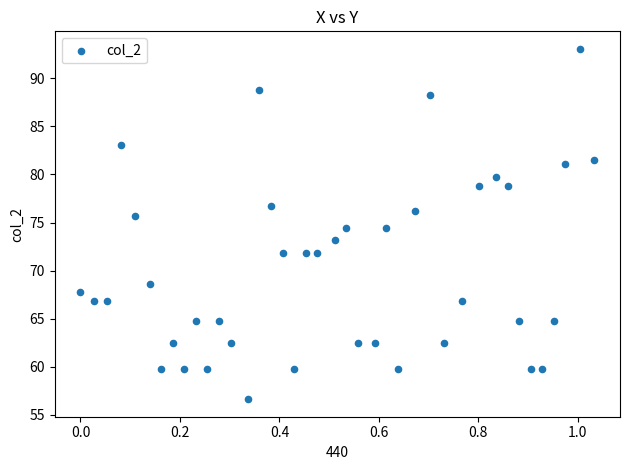

What is the range of X values (max minus min)?

1.0